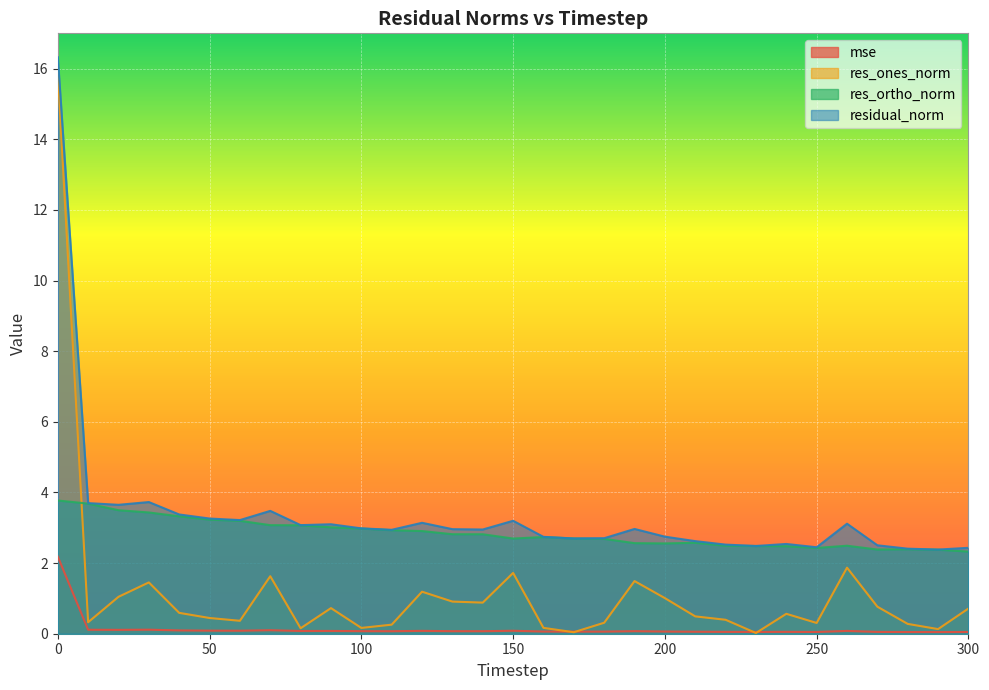

Reading left to right, what are all the values shown in this chart?

mse: 2.2	0.1	0.1	0.1	0.1	0.1	0.1	0.1	0.1	0.1	0.1	0.1	0.1	0.1	0.1	0.1	0.1	0.1	0.1	0.1	0.1	0.1	0.1	0.1	0.1	0.0	0.1	0.1	0.0	0.0	0.0
res_ones_norm: 15.9	0.3	1.0	1.5	0.6	0.4	0.4	1.6	0.2	0.7	0.2	0.3	1.2	0.9	0.9	1.7	0.2	0.0	0.3	1.5	1.0	0.5	0.4	0.0	0.6	0.3	1.9	0.8	0.3	0.1	0.7
res_ortho_norm: 3.8	3.7	3.5	3.4	3.3	3.2	3.2	3.1	3.1	3.0	3.0	2.9	2.9	2.8	2.8	2.7	2.7	2.7	2.7	2.6	2.6	2.6	2.5	2.5	2.5	2.4	2.5	2.4	2.4	2.4	2.3
residual_norm: 16.3	3.7	3.6	3.7	3.4	3.3	3.2	3.5	3.1	3.1	3.0	2.9	3.1	3.0	3.0	3.2	2.7	2.7	2.7	3.0	2.7	2.6	2.5	2.5	2.5	2.4	3.1	2.5	2.4	2.4	2.4